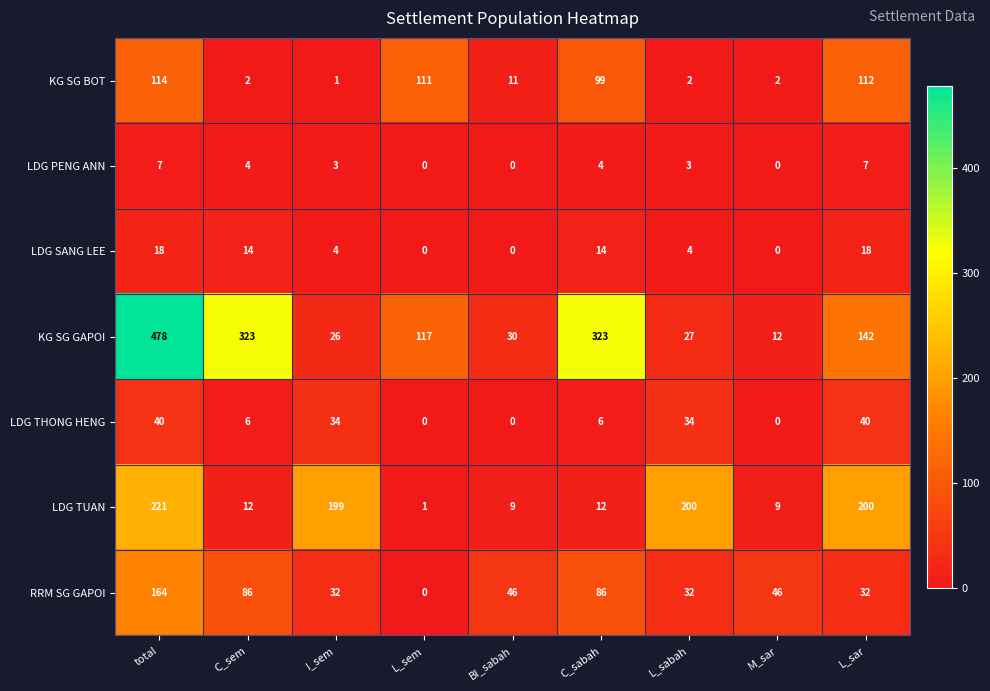

What is the total value across all series at total?

1042